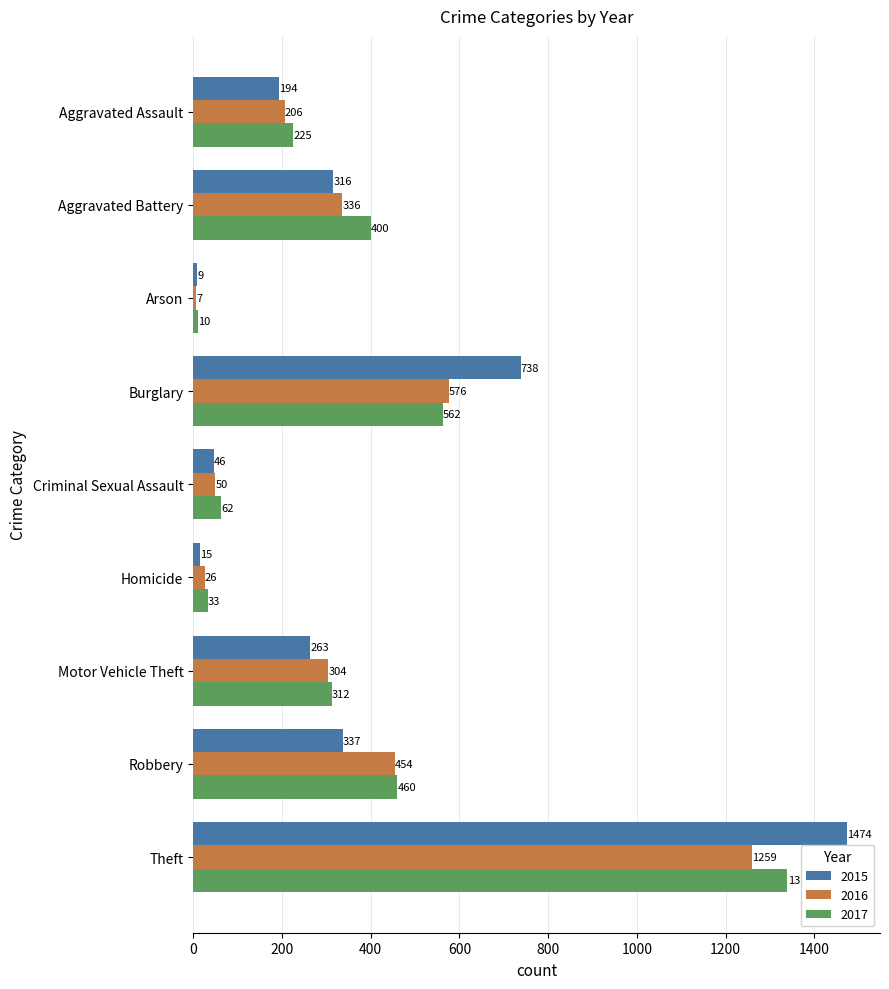

Which series has the largest total across all categories?

2017